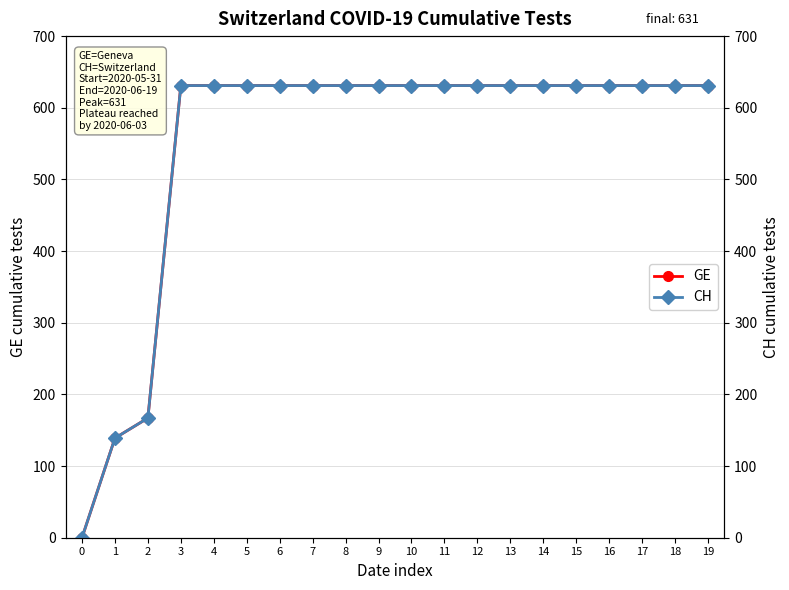

What are all the series names shown in the legend?

GE, CH